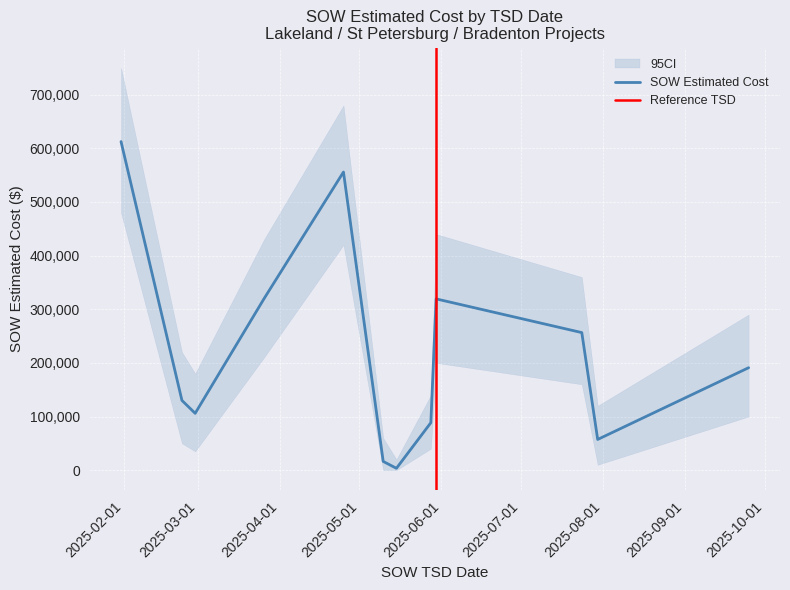

How many points are lower than both their immediate neighbors (excluding endpoints)?

3